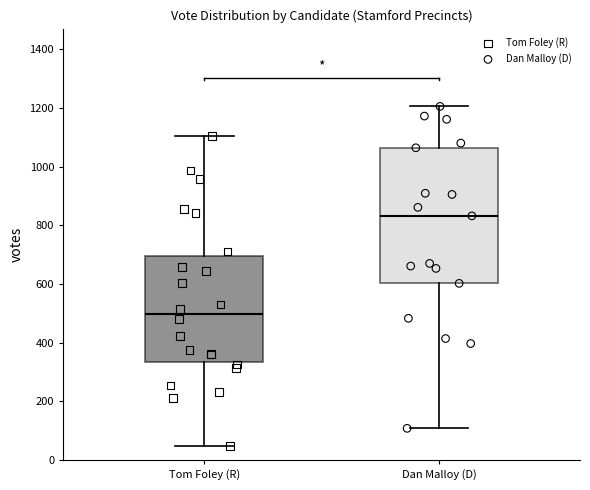

Where does the lower whisker of the box for Dan Malloy (D) end on the y-axis? The values are not printed on the chart, so give them approximately, as read against the axis.

100